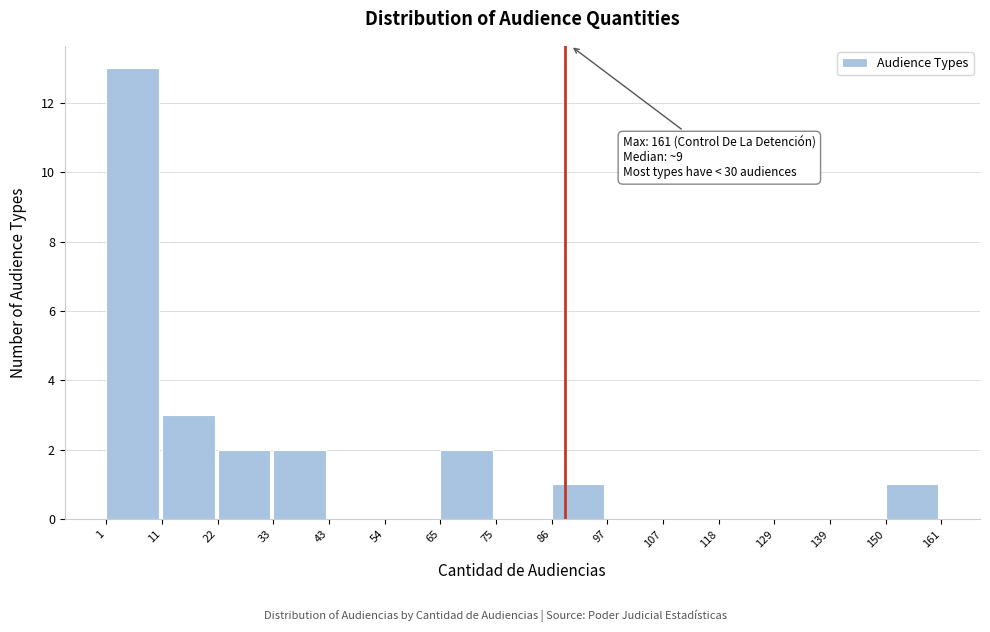

Which range on the x-axis has the tallest bar?

1 to 11